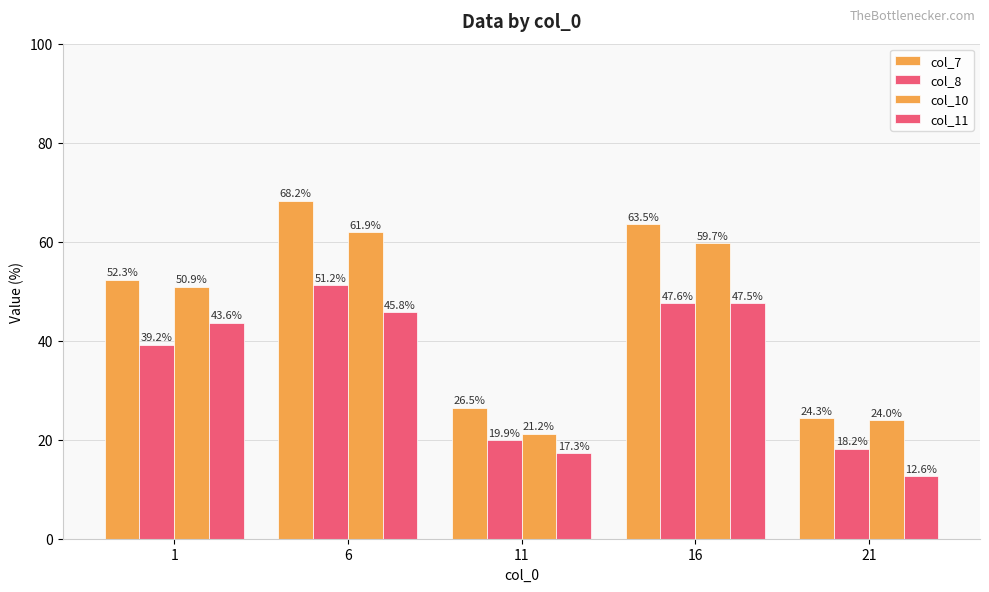

Is the value of col_10 at 6 greater than the value of col_11 at 11?

Yes